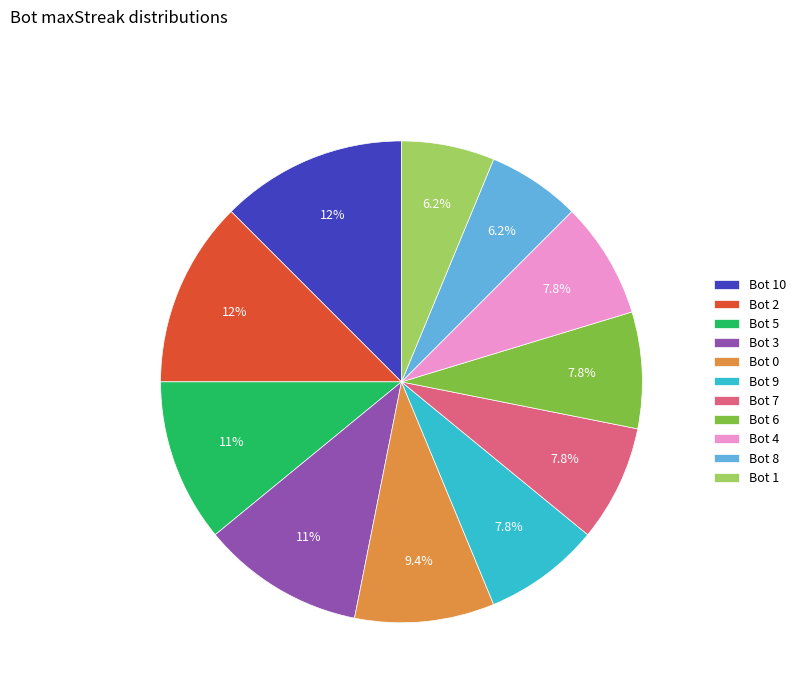

What is the ratio of the value at Bot 0 to the value at Bot 3?

0.9